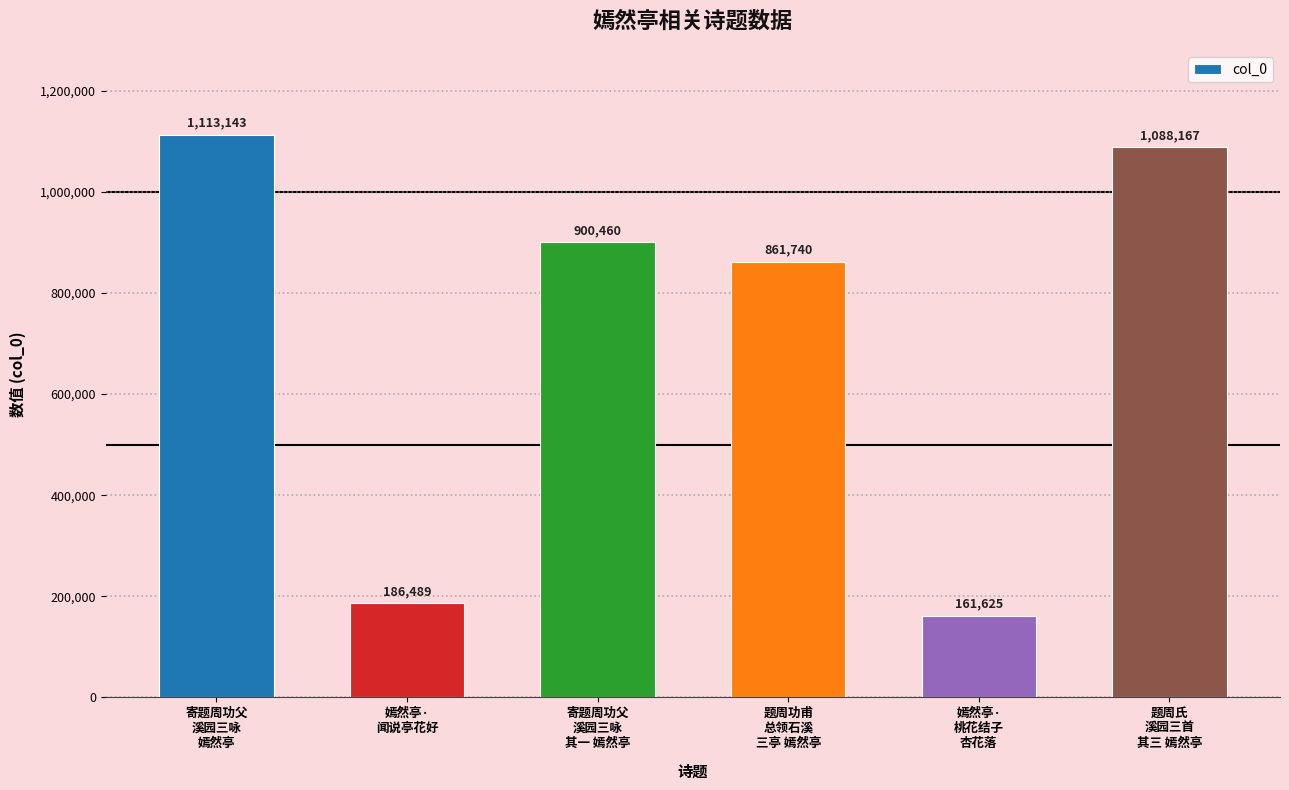

At which label is the value closest to 637384?

题周功甫
总领石溪
三亭 嫣然亭